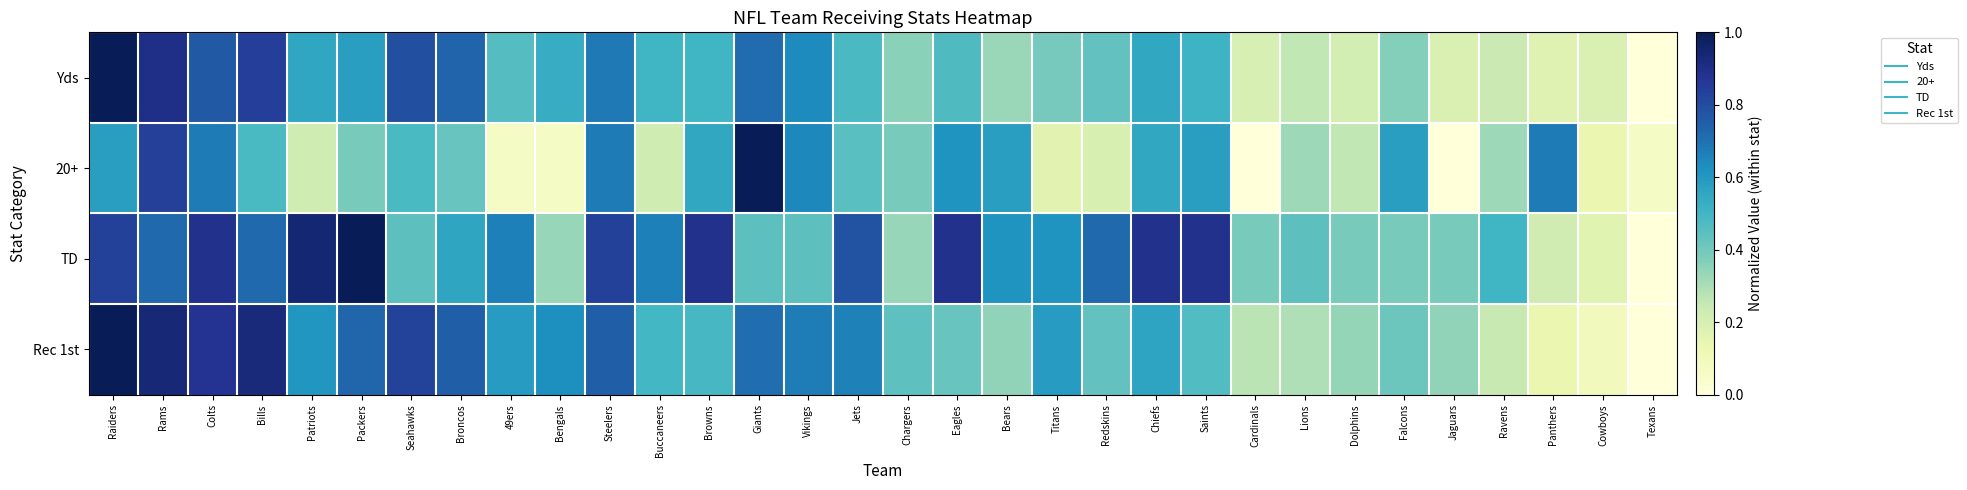

Reading left to right, what are all the values shown in this chart?

Yds: Raiders=1.0	Rams=0.9	Colts=0.8	Bills=0.8	Patriots=0.6	Packers=0.6	Seahawks=0.8	Broncos=0.7	49ers=0.5	Bengals=0.5	Steelers=0.7	Buccaneers=0.5	Browns=0.5	Giants=0.7	Vikings=0.6	Jets=0.5	Chargers=0.4	Eagles=0.5	Bears=0.3	Titans=0.4	Redskins=0.4	Chiefs=0.5	Saints=0.5	Cardinals=0.2	Lions=0.3	Dolphins=0.2	Falcons=0.4	Jaguars=0.2	Ravens=0.2	Panthers=0.2	Cowboys=0.2	Texans=0.0
20+: Raiders=0.6	Rams=0.8	Colts=0.7	Bills=0.5	Patriots=0.2	Packers=0.4	Seahawks=0.5	Broncos=0.4	49ers=0.1	Bengals=0.1	Steelers=0.7	Buccaneers=0.2	Browns=0.5	Giants=1.0	Vikings=0.6	Jets=0.5	Chargers=0.4	Eagles=0.6	Bears=0.6	Titans=0.2	Redskins=0.2	Chiefs=0.5	Saints=0.6	Cardinals=0.0	Lions=0.3	Dolphins=0.3	Falcons=0.6	Jaguars=0.0	Ravens=0.3	Panthers=0.7	Cowboys=0.1	Texans=0.1
TD: Raiders=0.8	Rams=0.7	Colts=0.9	Bills=0.7	Patriots=0.9	Packers=1.0	Seahawks=0.4	Broncos=0.6	49ers=0.7	Bengals=0.3	Steelers=0.8	Buccaneers=0.7	Browns=0.9	Giants=0.4	Vikings=0.4	Jets=0.8	Chargers=0.3	Eagles=0.9	Bears=0.6	Titans=0.6	Redskins=0.7	Chiefs=0.9	Saints=0.9	Cardinals=0.4	Lions=0.4	Dolphins=0.4	Falcons=0.4	Jaguars=0.4	Ravens=0.5	Panthers=0.2	Cowboys=0.2	Texans=0.0
Rec 1st: Raiders=1.0	Rams=0.9	Colts=0.9	Bills=0.9	Patriots=0.6	Packers=0.7	Seahawks=0.8	Broncos=0.7	49ers=0.6	Bengals=0.6	Steelers=0.7	Buccaneers=0.5	Browns=0.5	Giants=0.7	Vikings=0.7	Jets=0.7	Chargers=0.4	Eagles=0.4	Bears=0.3	Titans=0.6	Redskins=0.4	Chiefs=0.6	Saints=0.5	Cardinals=0.3	Lions=0.3	Dolphins=0.3	Falcons=0.4	Jaguars=0.3	Ravens=0.2	Panthers=0.1	Cowboys=0.1	Texans=0.0